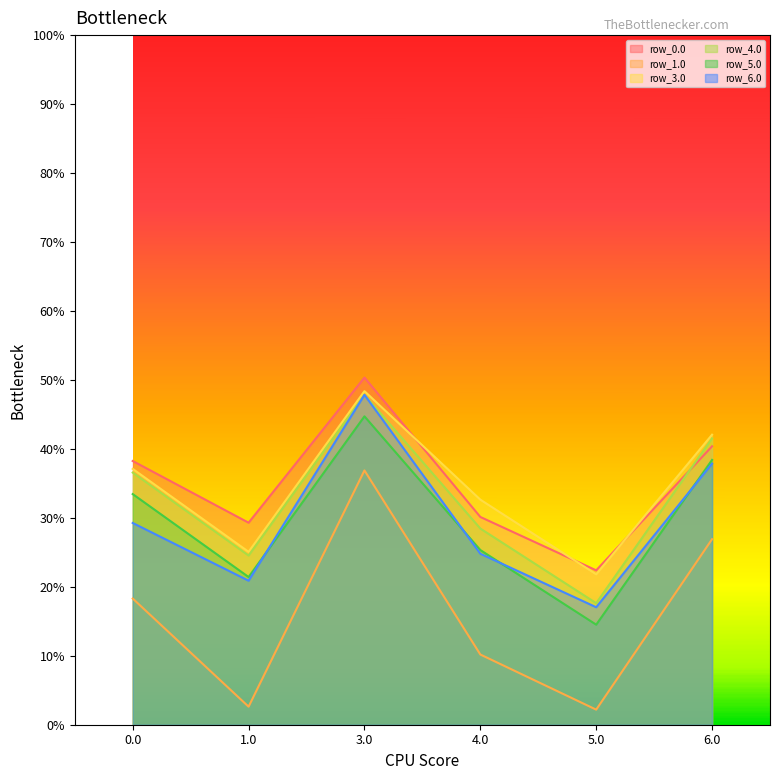

Does the chart display data point markers on the line(s)?

No